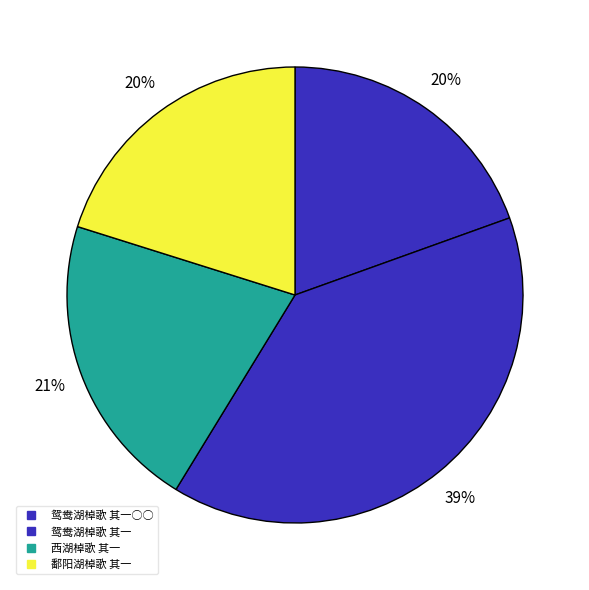

How many segments does this pie chart have?

4